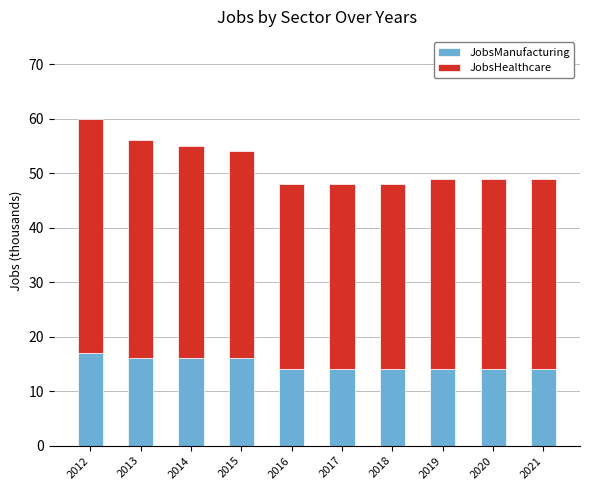

What are all the series names shown in the legend?

JobsManufacturing, JobsHealthcare